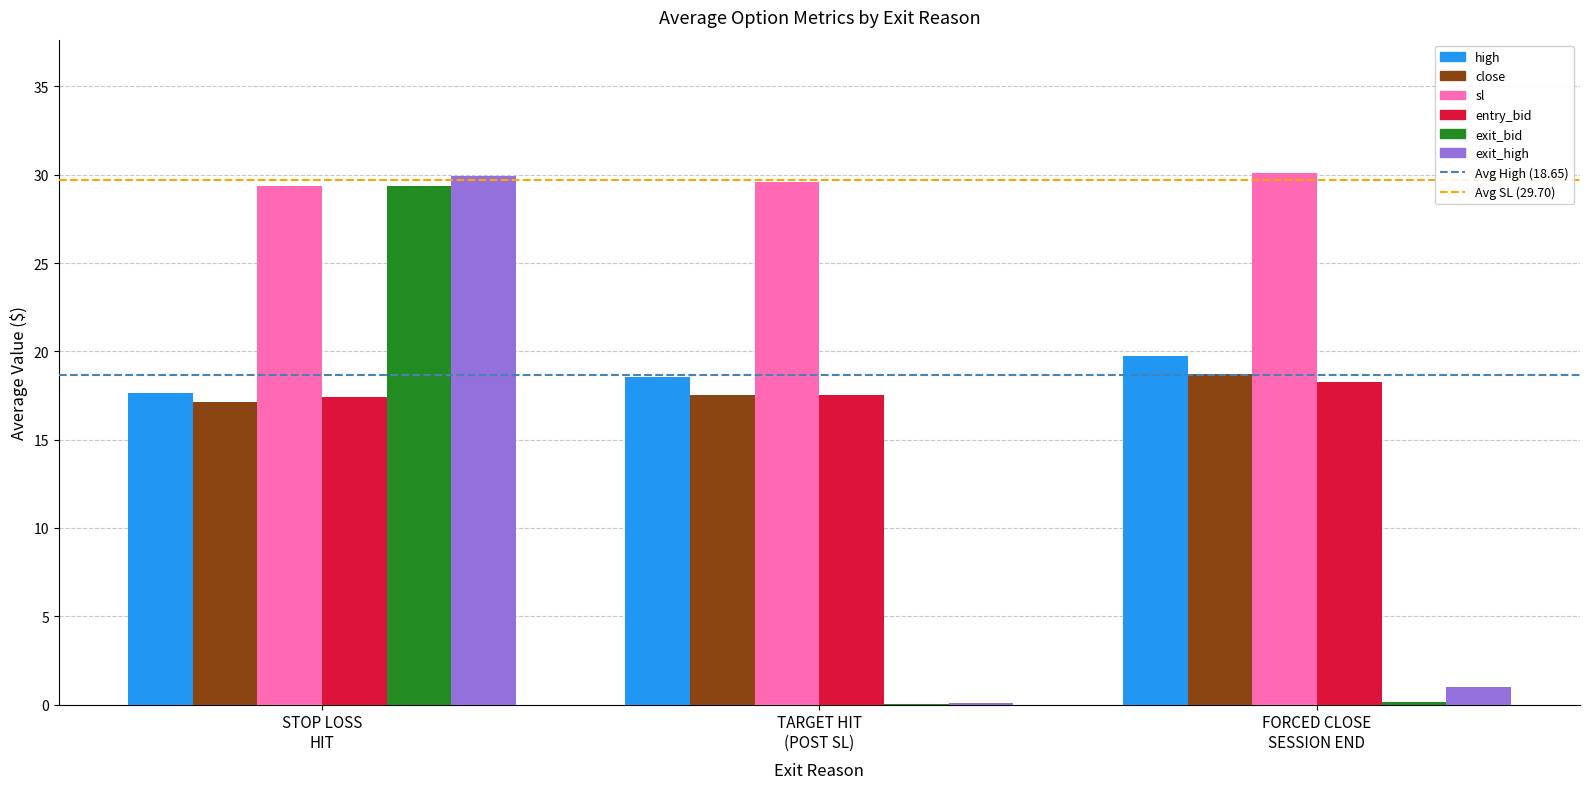

What is the maximum value shown in the chart?

30.1